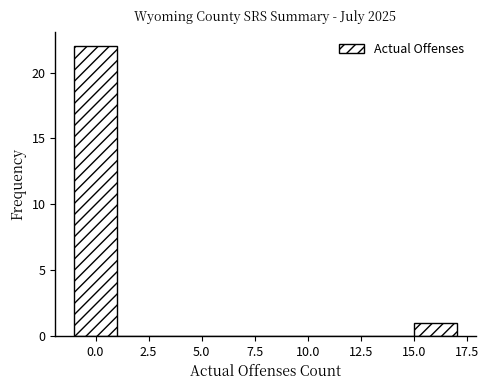

Reading left to right, list every bar in this chart as the range it spans on the x-axis followed by its height. The values are not printed on the chart, so give them approximately, as read against the axis.

-1 to 1: 22
1 to 3: 0
3 to 5: 0
5 to 7: 0
7 to 9: 0
9 to 11: 0
11 to 13: 0
13 to 15: 0
15 to 17: 1